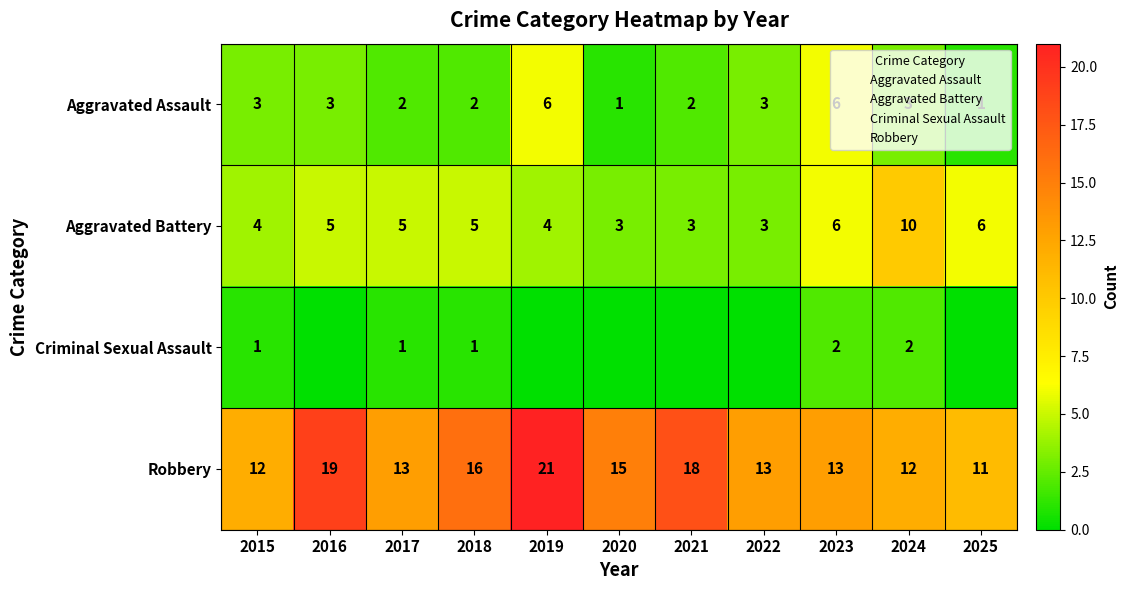

At 2023, list the series in order from smallest to largest.

Criminal Sexual Assault, Aggravated Assault, Aggravated Battery, Robbery